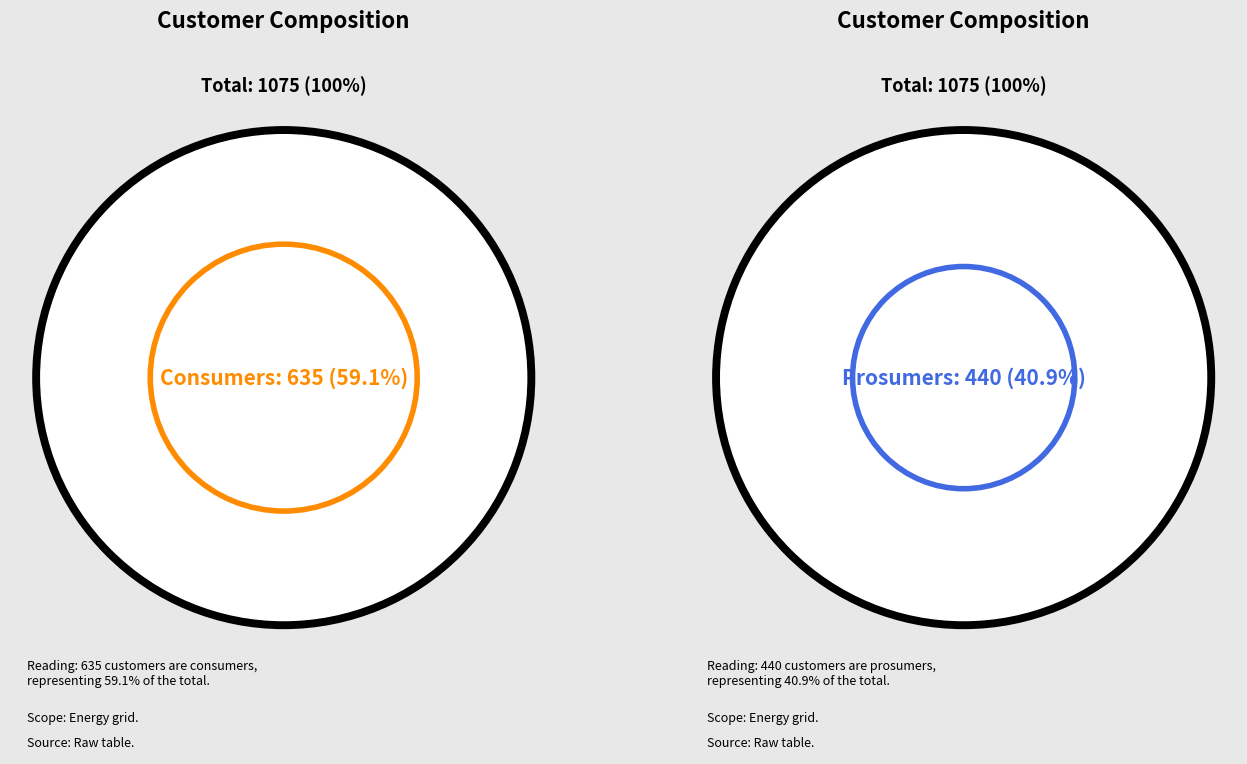

How many segments does this pie chart have?

2